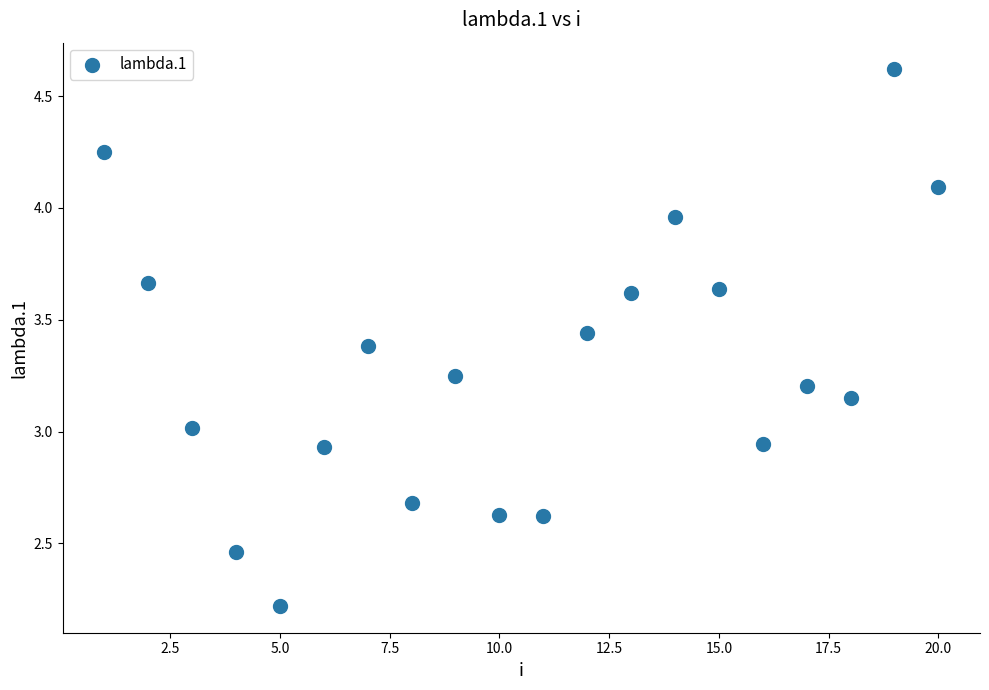

What is the range of Y values (max minus min)?

2.4